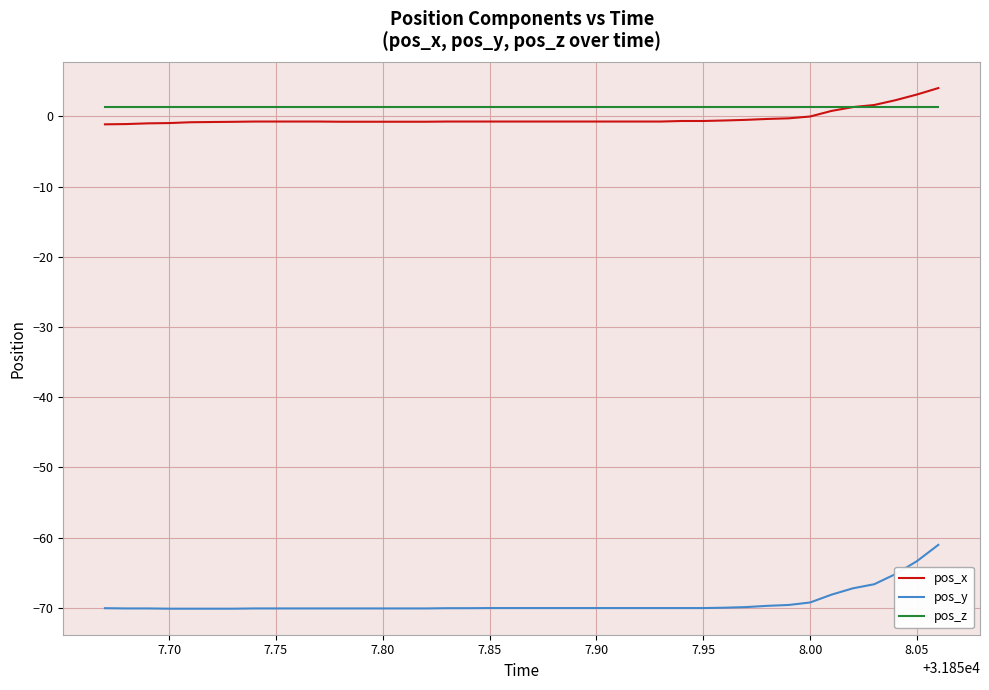

What is the average value of the pos_z series?

1.4